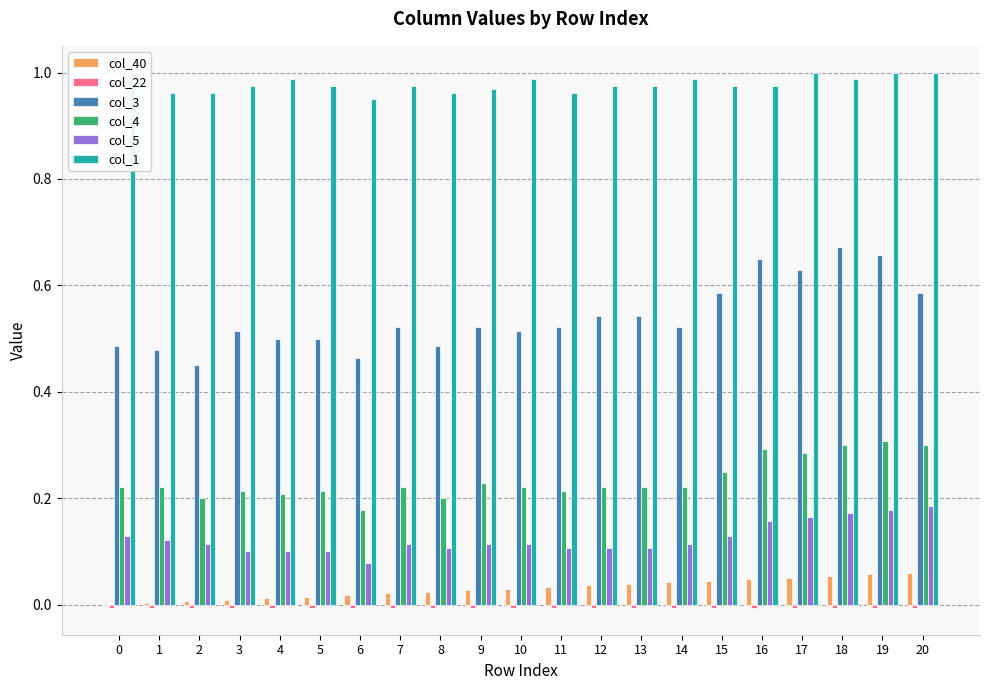

At which label is col_4 closest to 0?

6